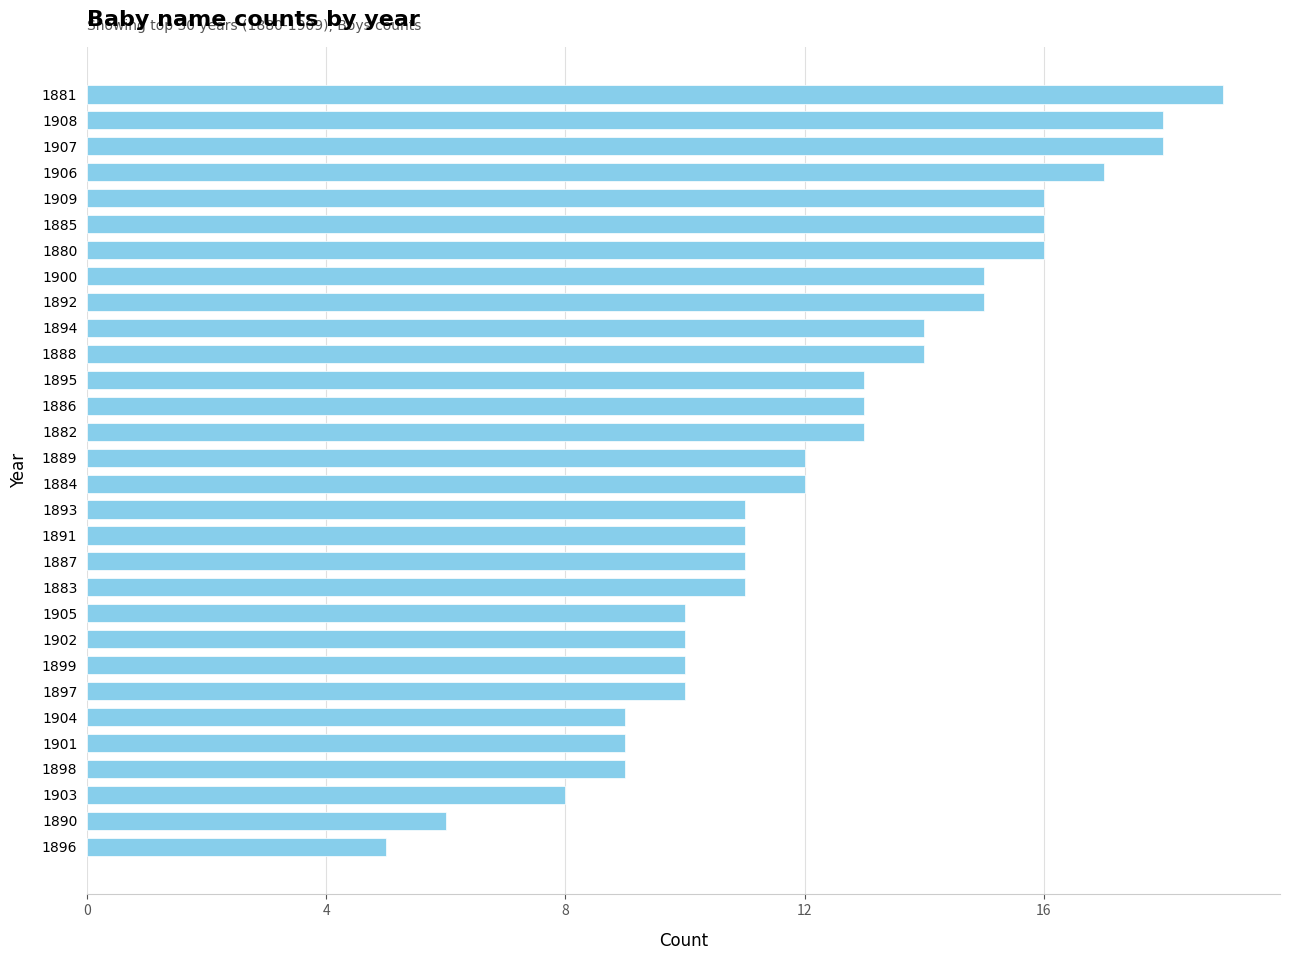

What is the sum of all values?

371